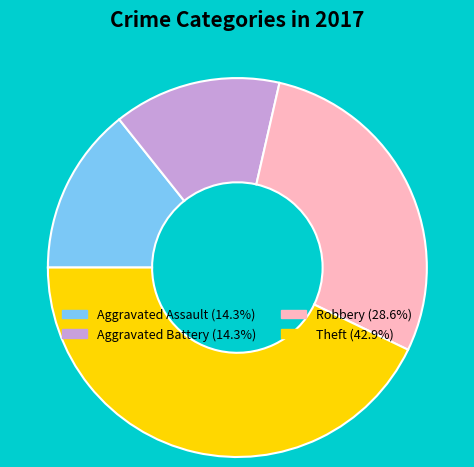

Does Aggravated Battery (14.3%) represent more than half of the total?

No